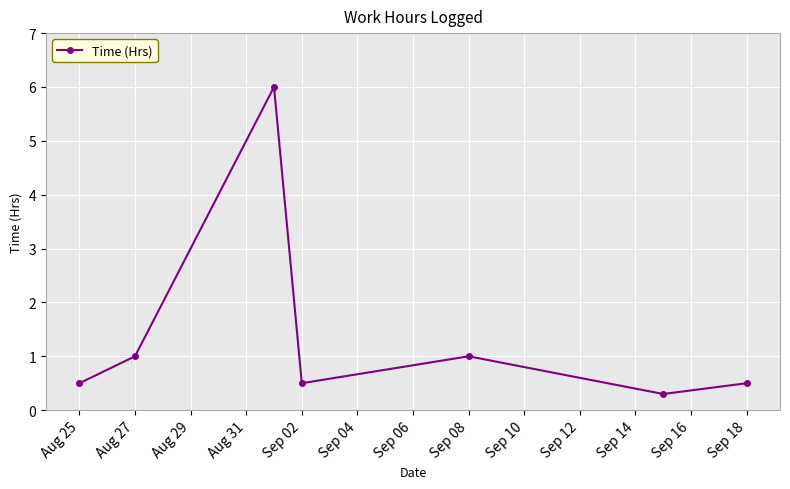

What is the sum of all values?

9.8